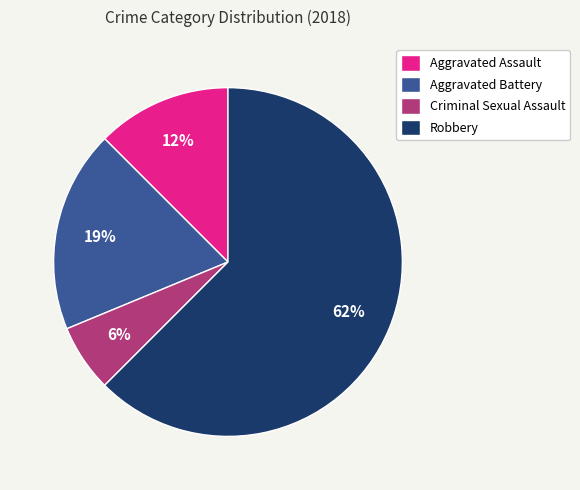

True or false: Aggravated Assault accounts for 6% of the total.

False